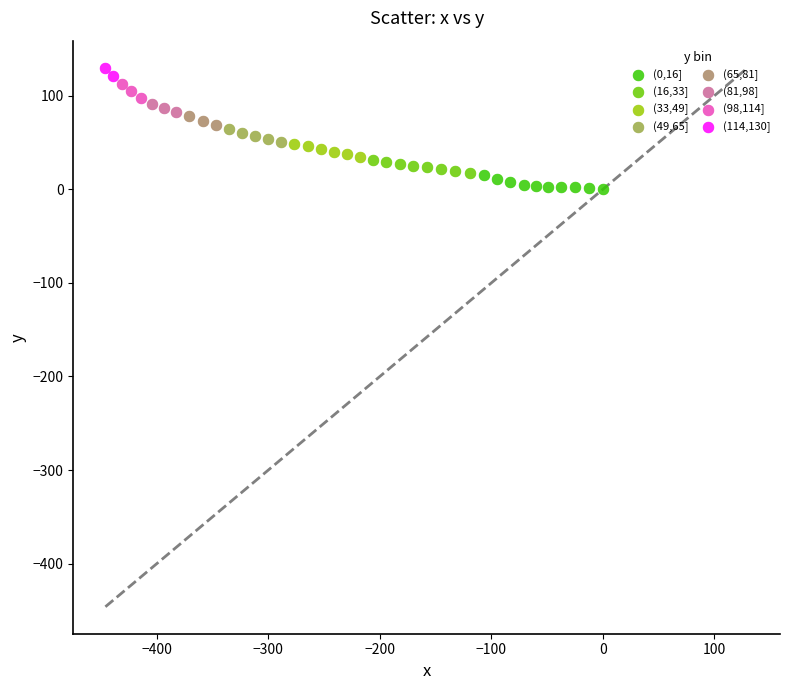

Which series reaches the maximum Y coordinate?

(114,130]